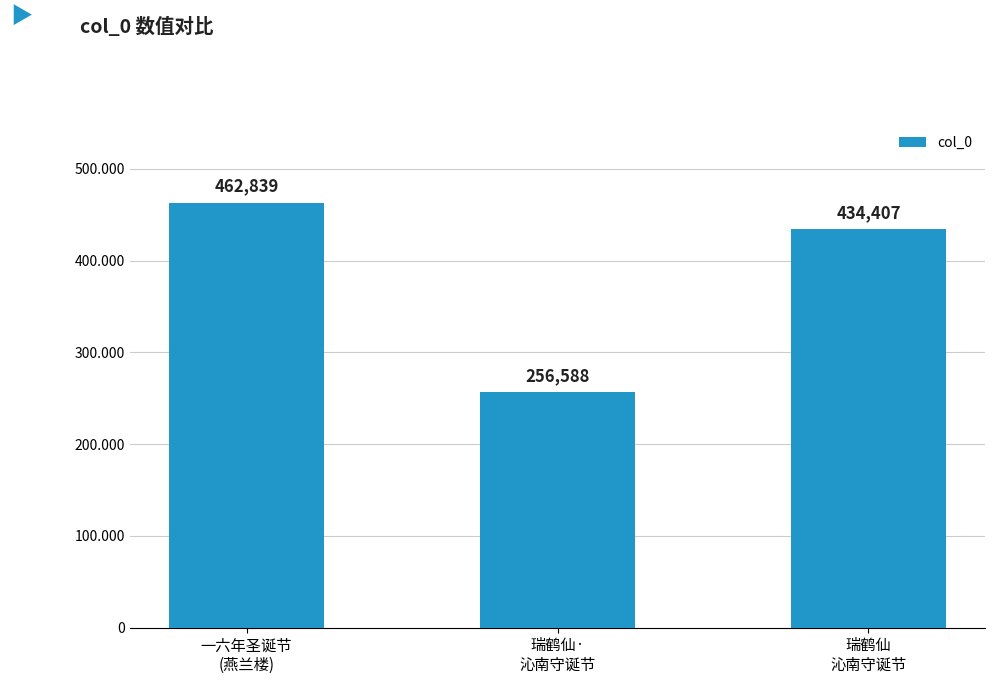

List the labels in order of value, smallest first.

瑞鹤仙·
沁南守诞节, 瑞鹤仙
沁南守诞节, 一六年圣诞节
(燕兰楼)